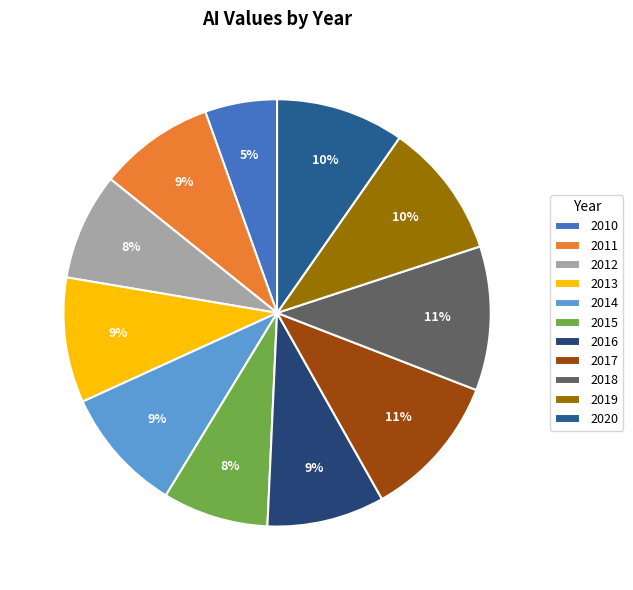

Which slice is the largest?

2017